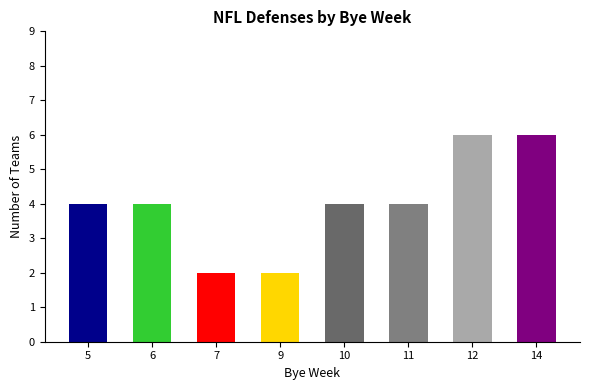

Does the chart contain any negative values?

No